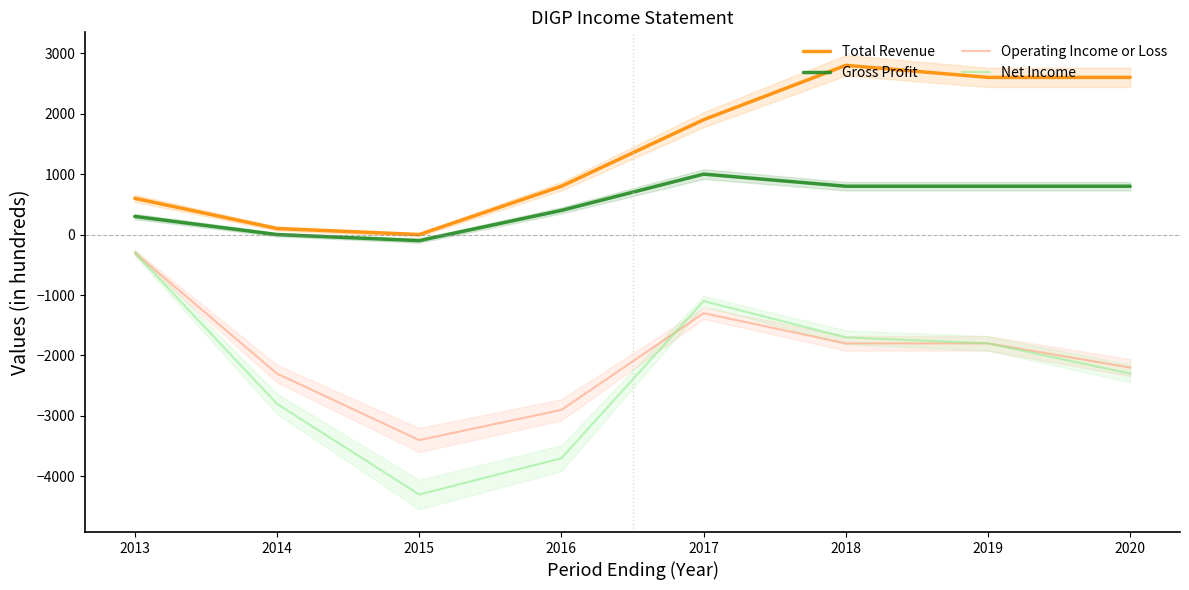

Where does the Total Revenue series first go above 1900?

2018